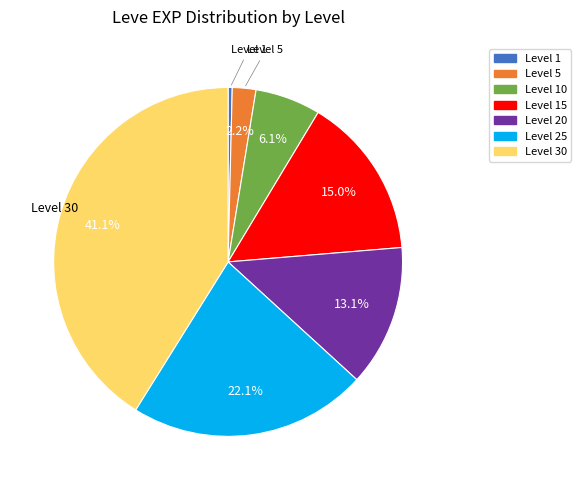

Is it true that Level 25 is 13% of the pie?

False